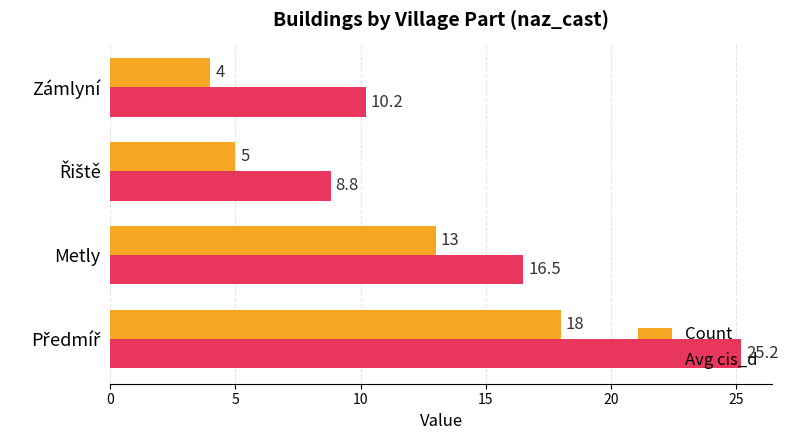

What is the difference between the maximum and minimum values in the Avg cis_d series?

16.4